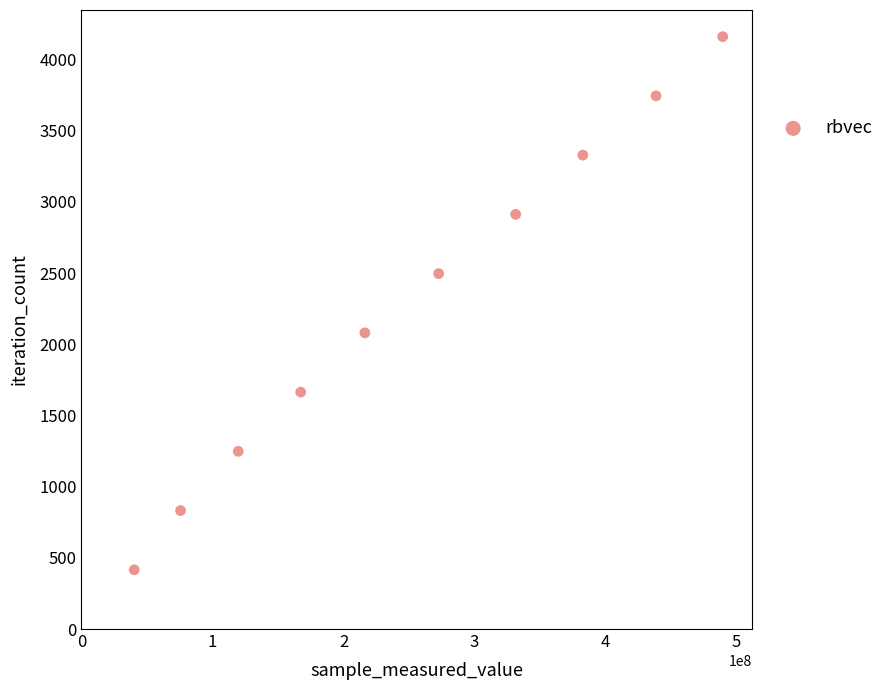

What is the range of Y values (max minus min)?

3744